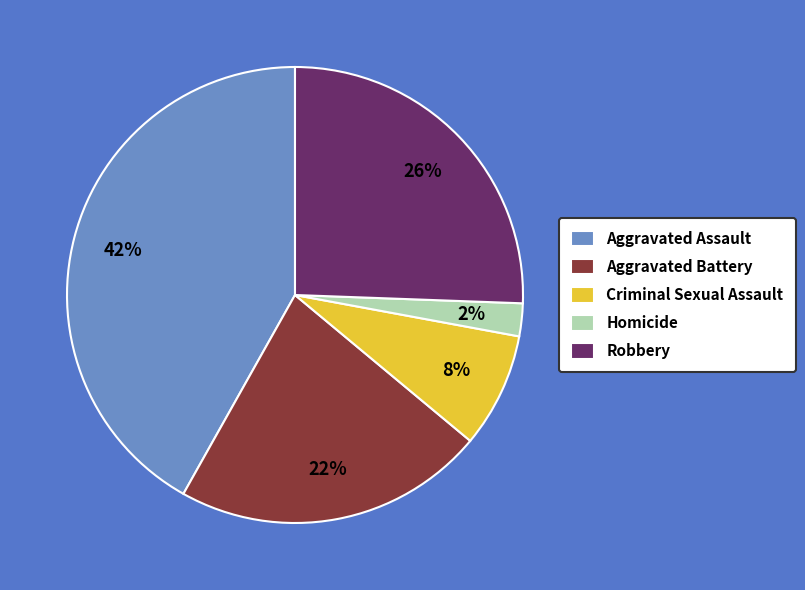

To the nearest percent, what is the combined percentage of Criminal Sexual Assault and Aggravated Battery?

30%